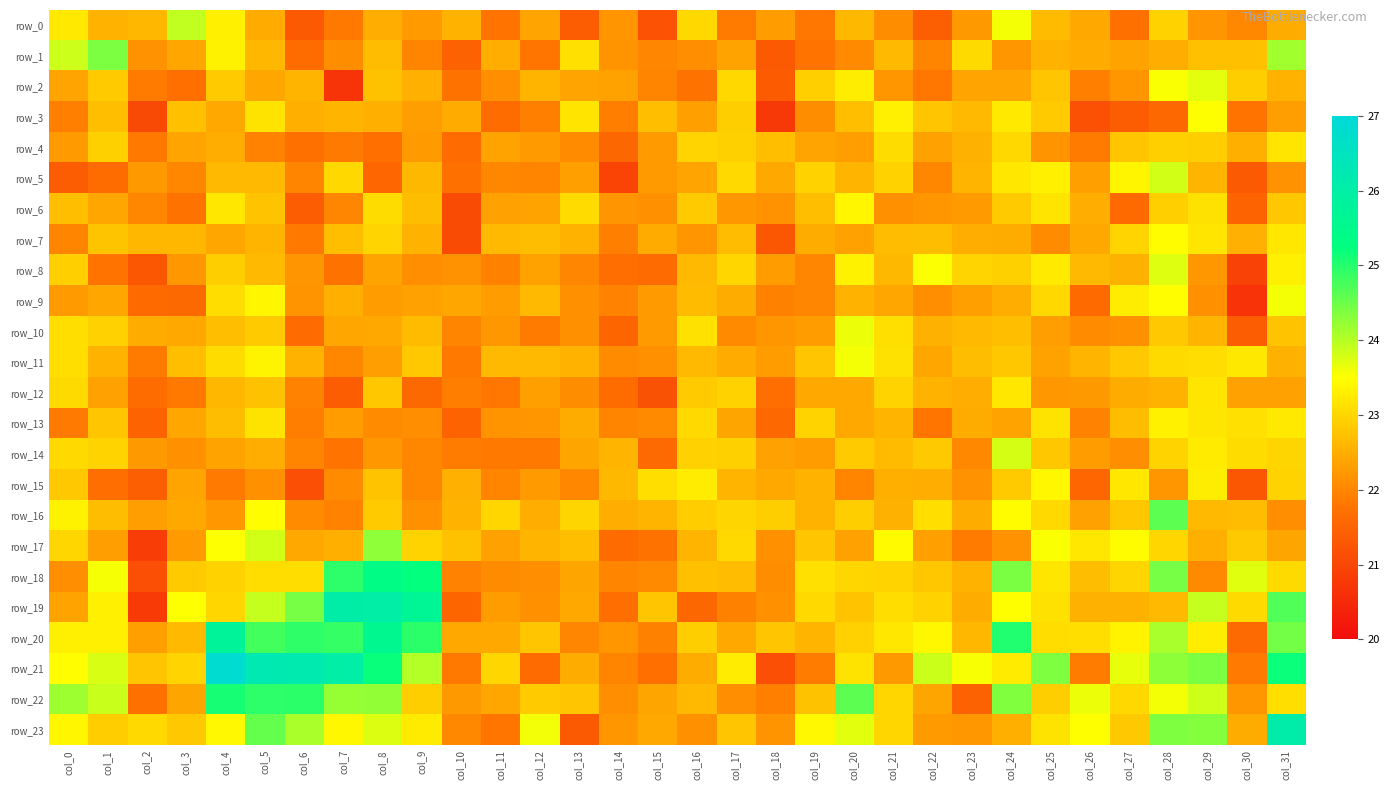

What is the sum of the row_12 values at col_9 and col_21?

44.6